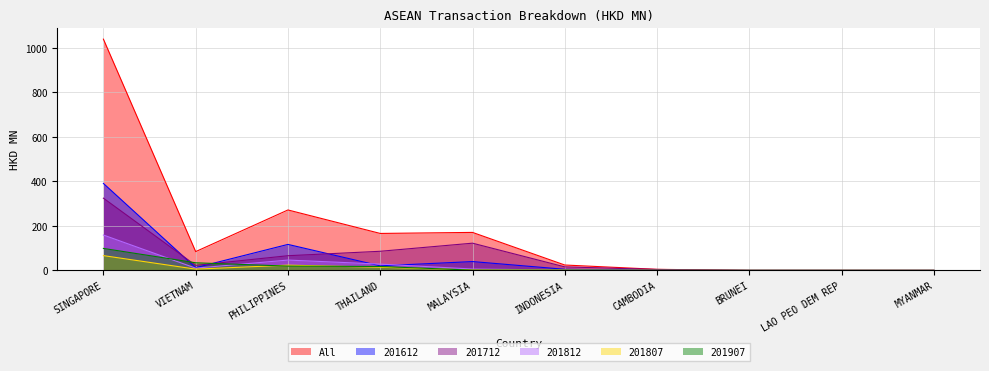

What is the difference between the 201612 values at LAO PEO DEM REP and INDONESIA?

4.9